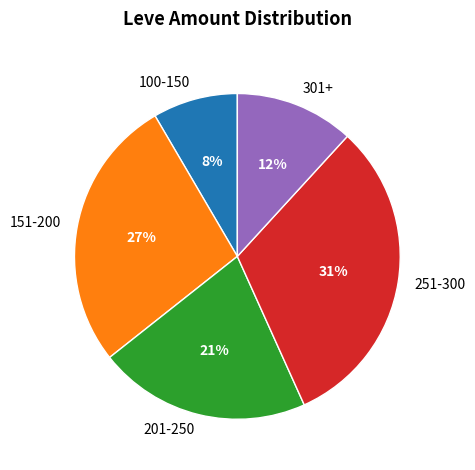

The 251-300 slice represents 31% of the pie. True or false?

True